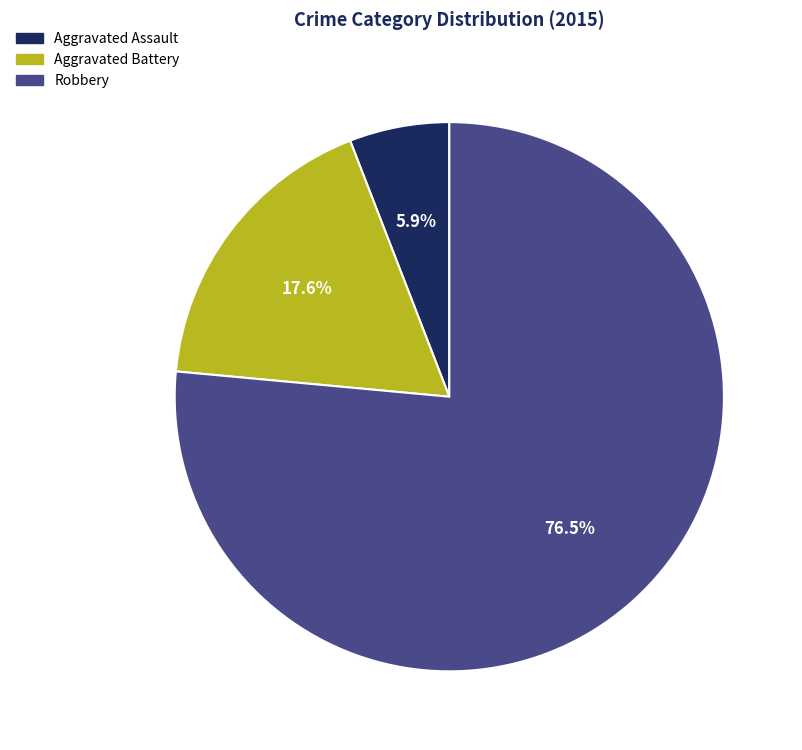

To the nearest percent, what is the average slice percentage?

33%